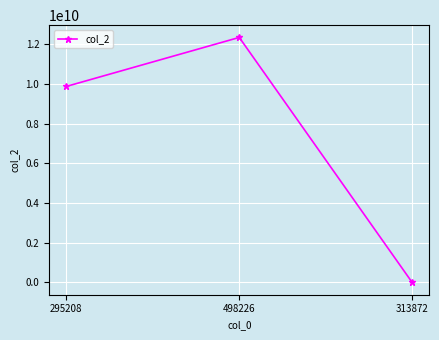

True or false: the data shows 12345678900 at 498226.

True